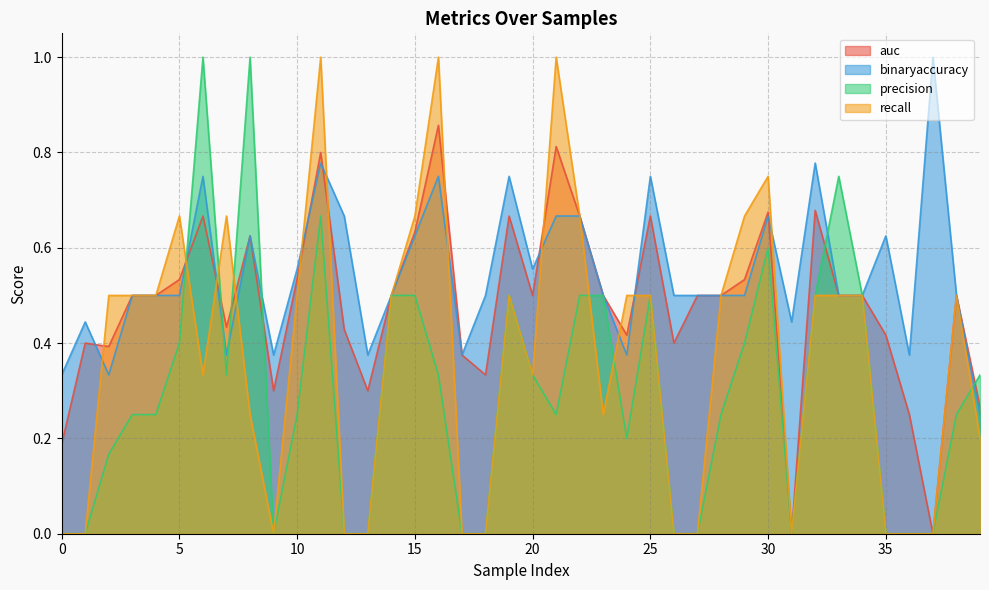

What is the sum of the recall values at 34 and 7?

1.2